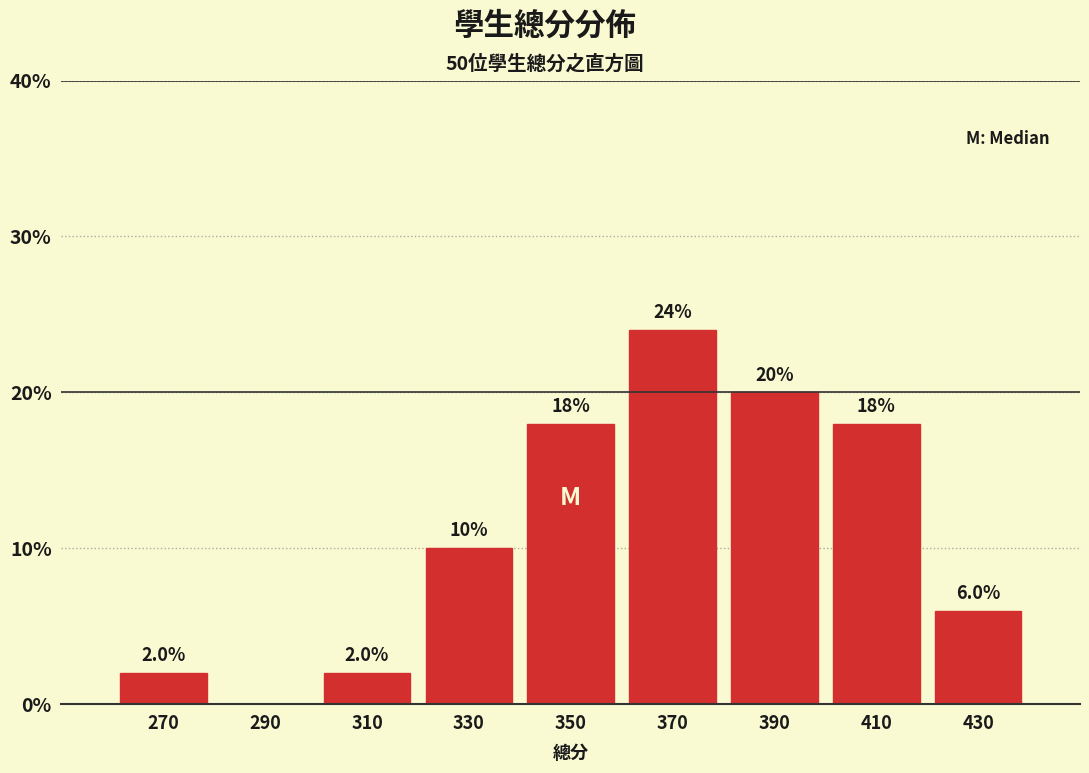

Over which range of the x-axis is the bar tallest?

360 to 380